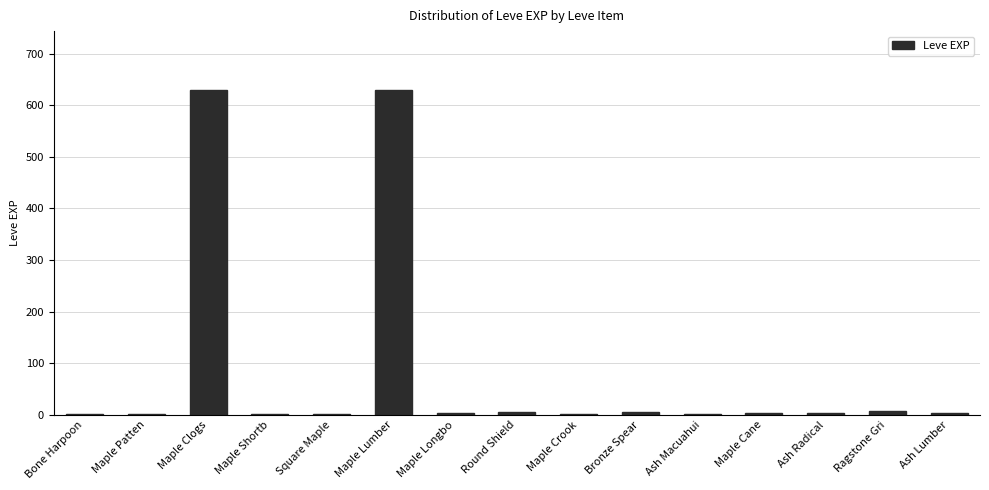

What is the maximum value shown in the chart?

630